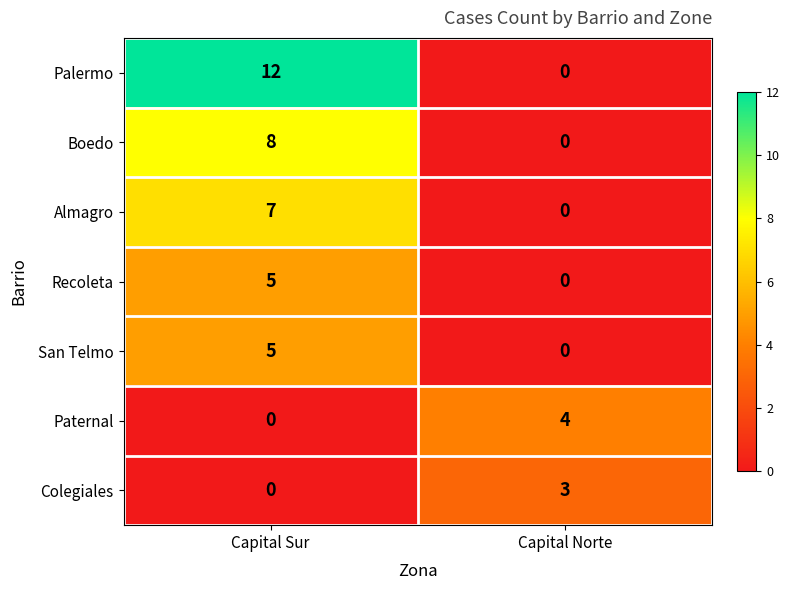

What is the spread (max minus min) of values at Capital Norte?

4